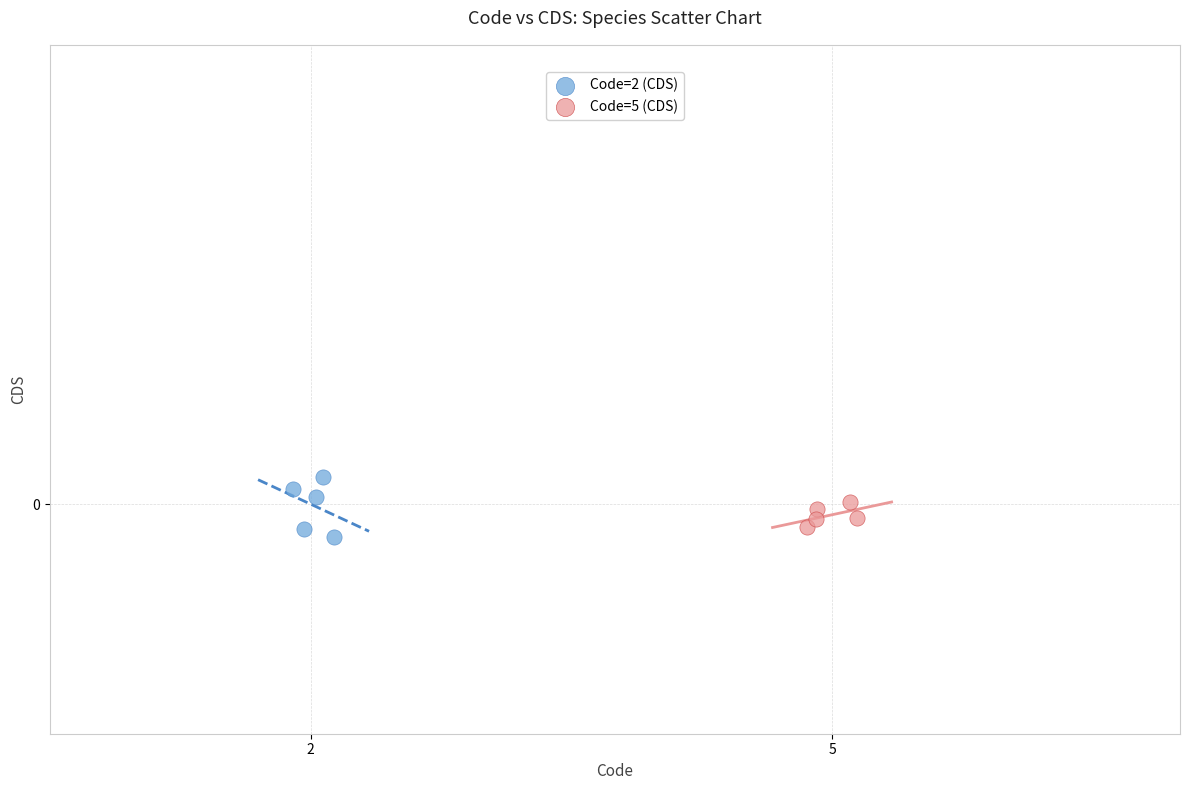

Which series contains the highest Y value?

Code=2 (CDS)